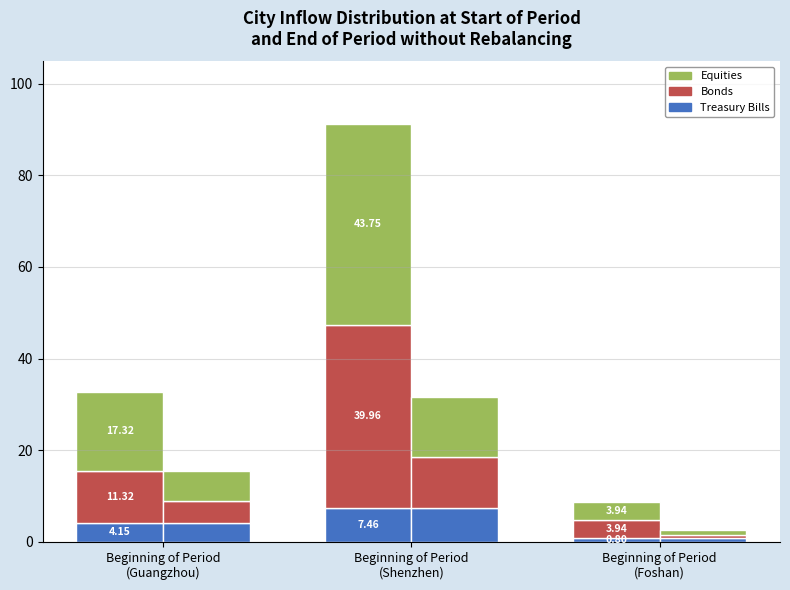

Rank the categories by Equities value from highest to lowest.

Beginning of Period
(Shenzhen), Beginning of Period
(Guangzhou), Beginning of Period
(Foshan)